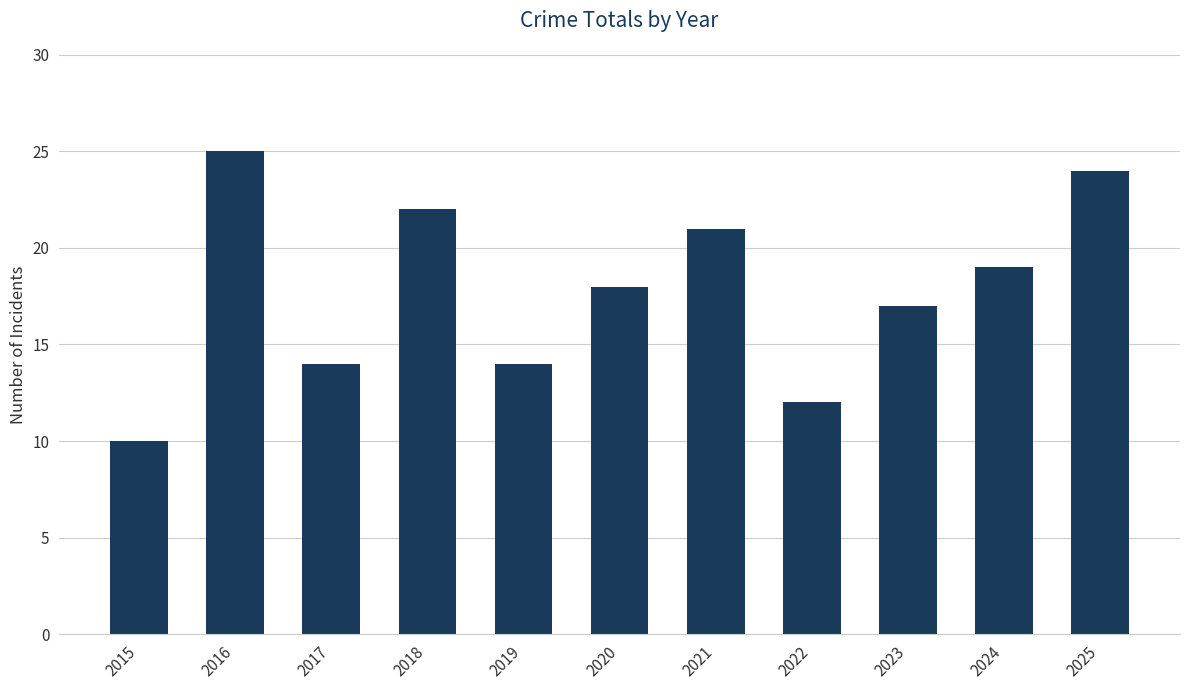

Reading left to right, transcribe all the data shown in this chart.

2015=10	2016=25	2017=14	2018=22	2019=14	2020=18	2021=21	2022=12	2023=17	2024=19	2025=24